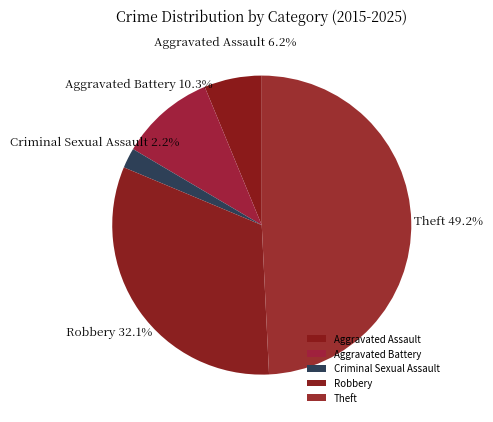

Is the sum of Aggravated Assault and Theft greater than half?

Yes